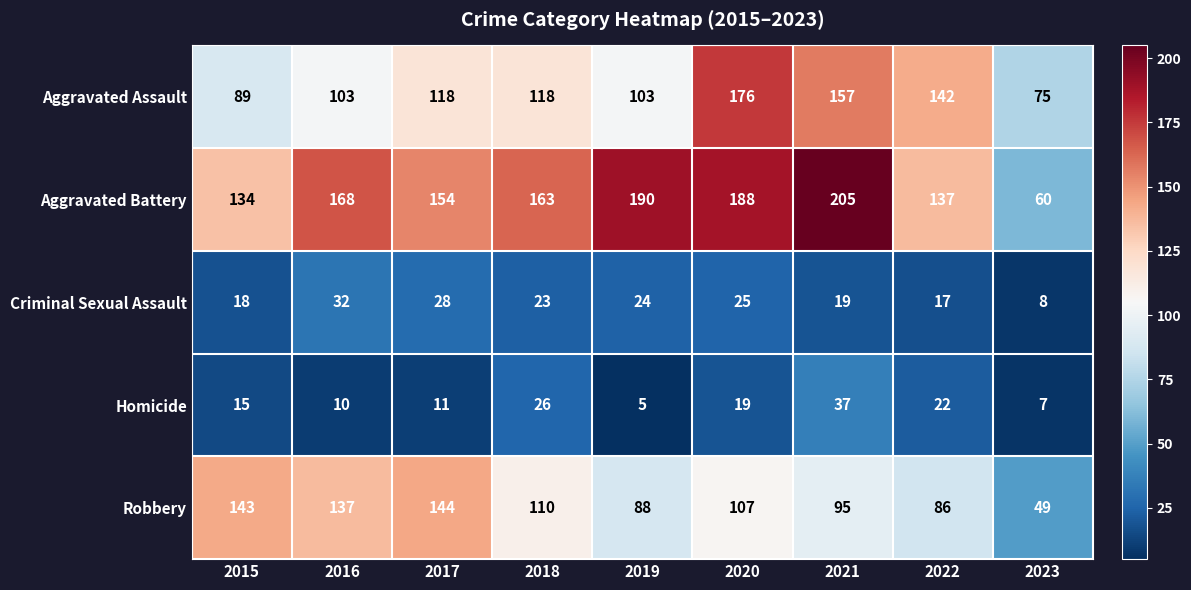

List the series in order of their peak value, highest first.

Aggravated Battery, Aggravated Assault, Robbery, Homicide, Criminal Sexual Assault